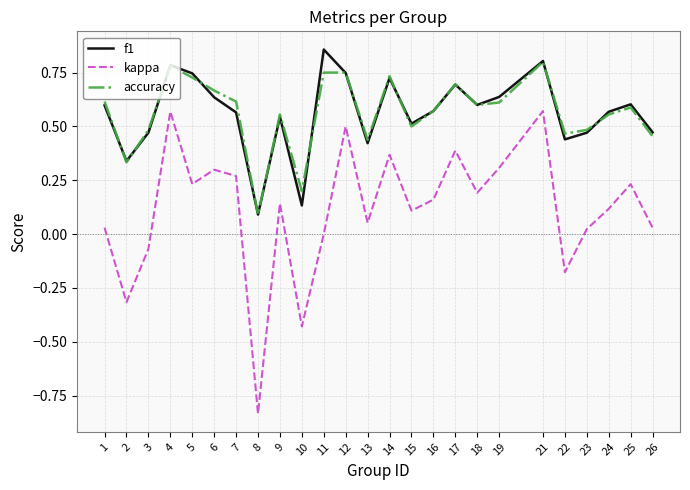

True or false: kappa and f1 intersect in this chart.

False